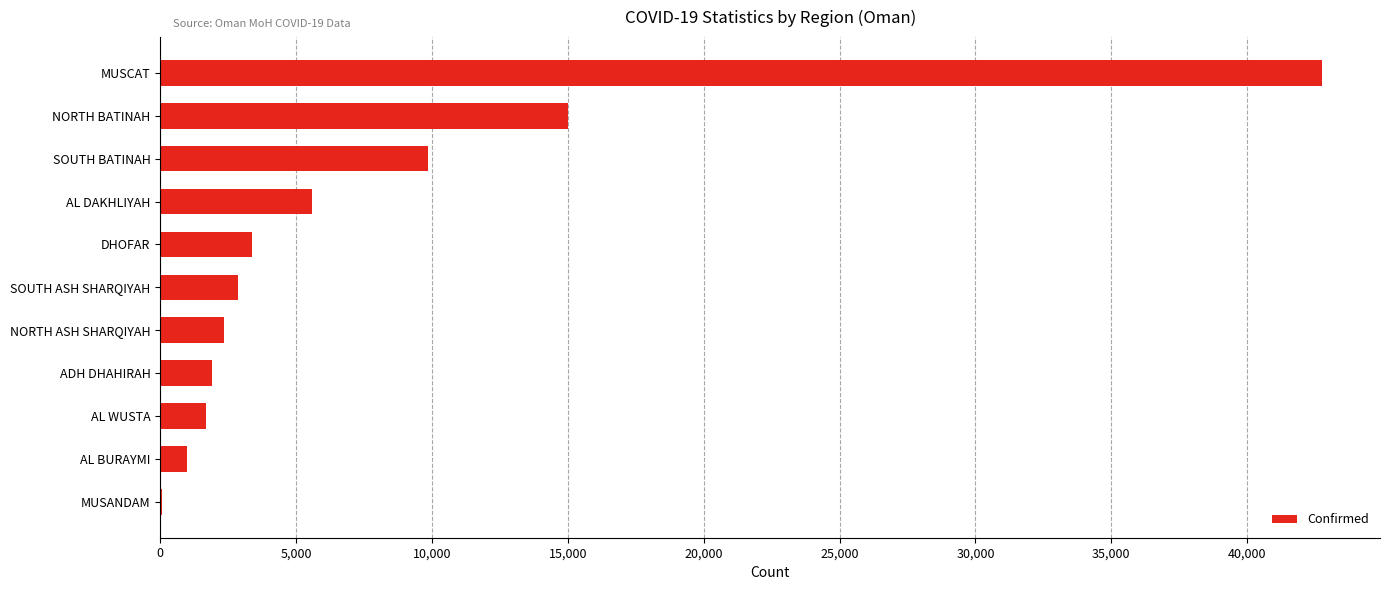

Reading top to bottom, list all the values displayed in this chart.

MUSCAT=42755	NORTH BATINAH=15009	SOUTH BATINAH=9861	AL DAKHLIYAH=5589	DHOFAR=3358	SOUTH ASH SHARQIYAH=2849	NORTH ASH SHARQIYAH=2347	ADH DHAHIRAH=1889	AL WUSTA=1679	AL BURAYMI=966	MUSANDAM=78